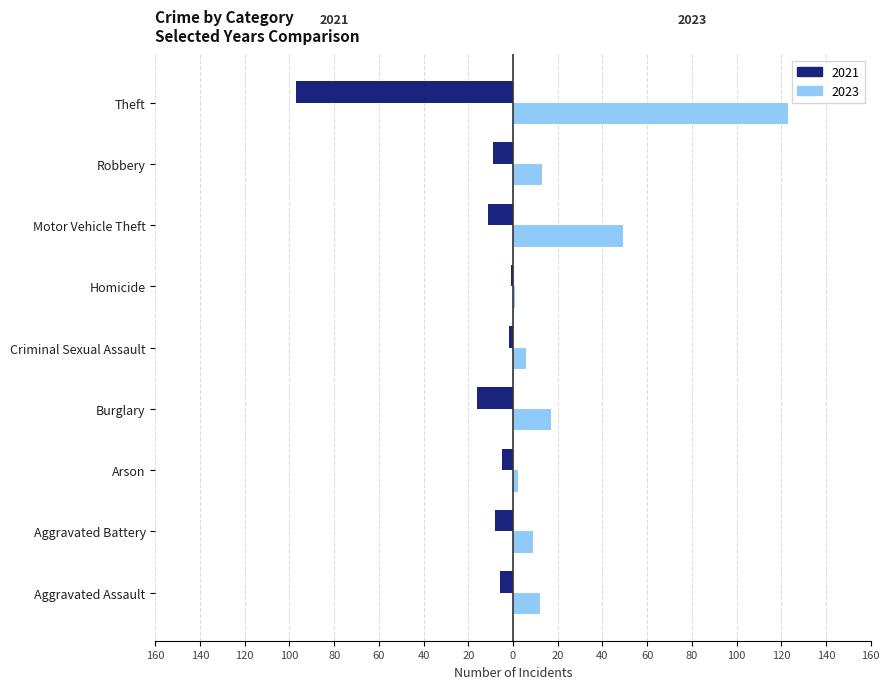

Which category has the lowest value in the 2021 series?

Theft